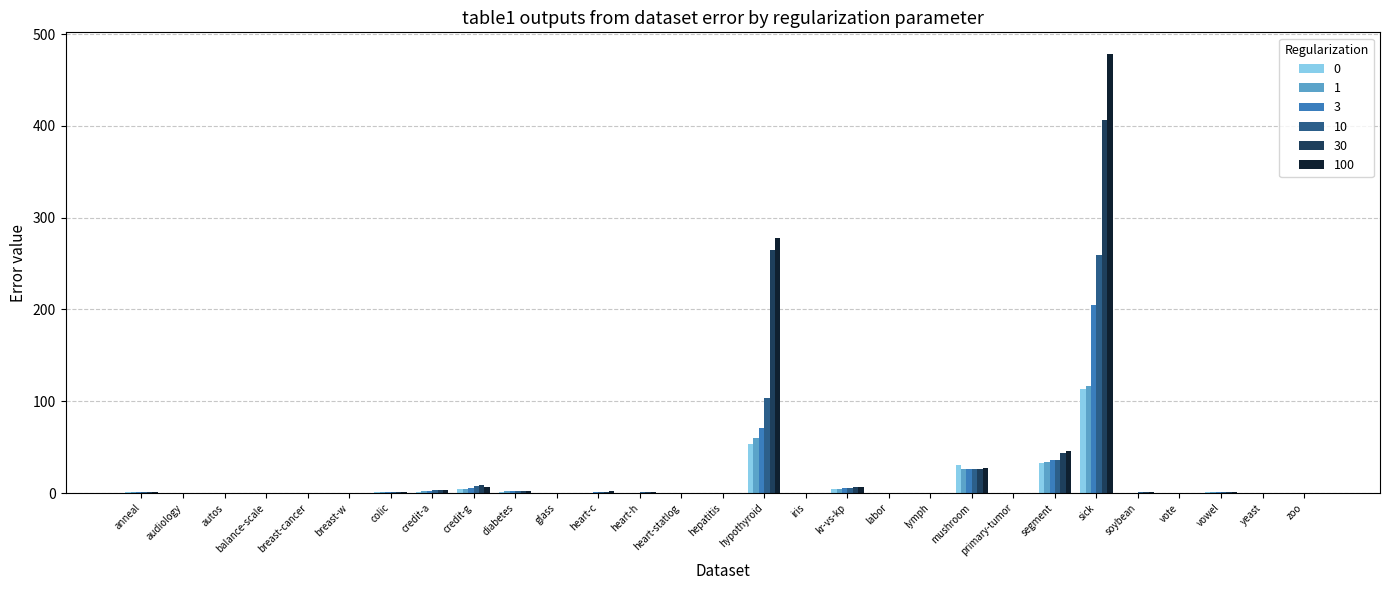

Is the value of 1 at colic greater than the value of 10 at mushroom?

No